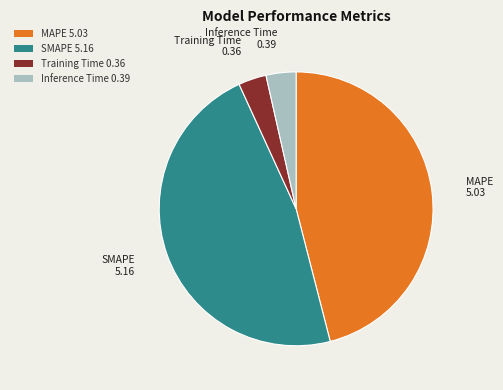

The Inference Time 0.39 slice represents 4% of the pie. True or false?

True